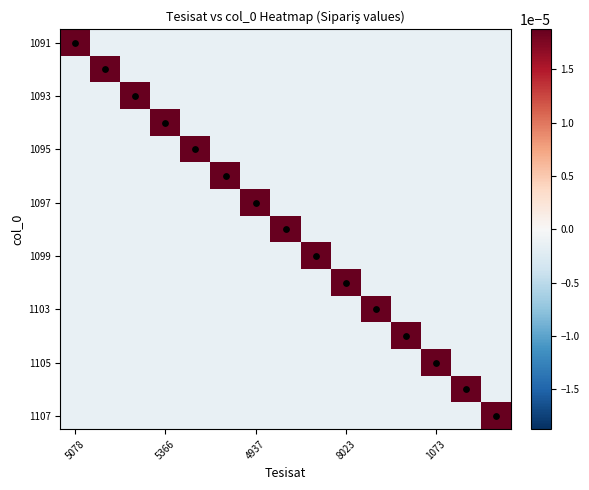

Count the number of data series in this chart.

15